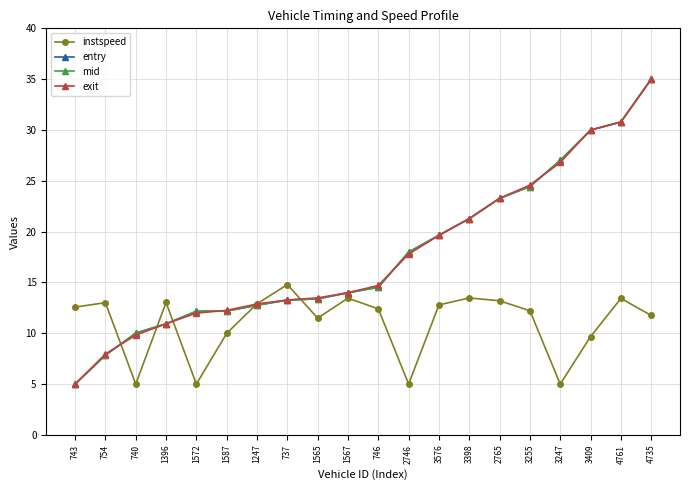

True or false: mid has more than 2 points higher than both neighbors.

False